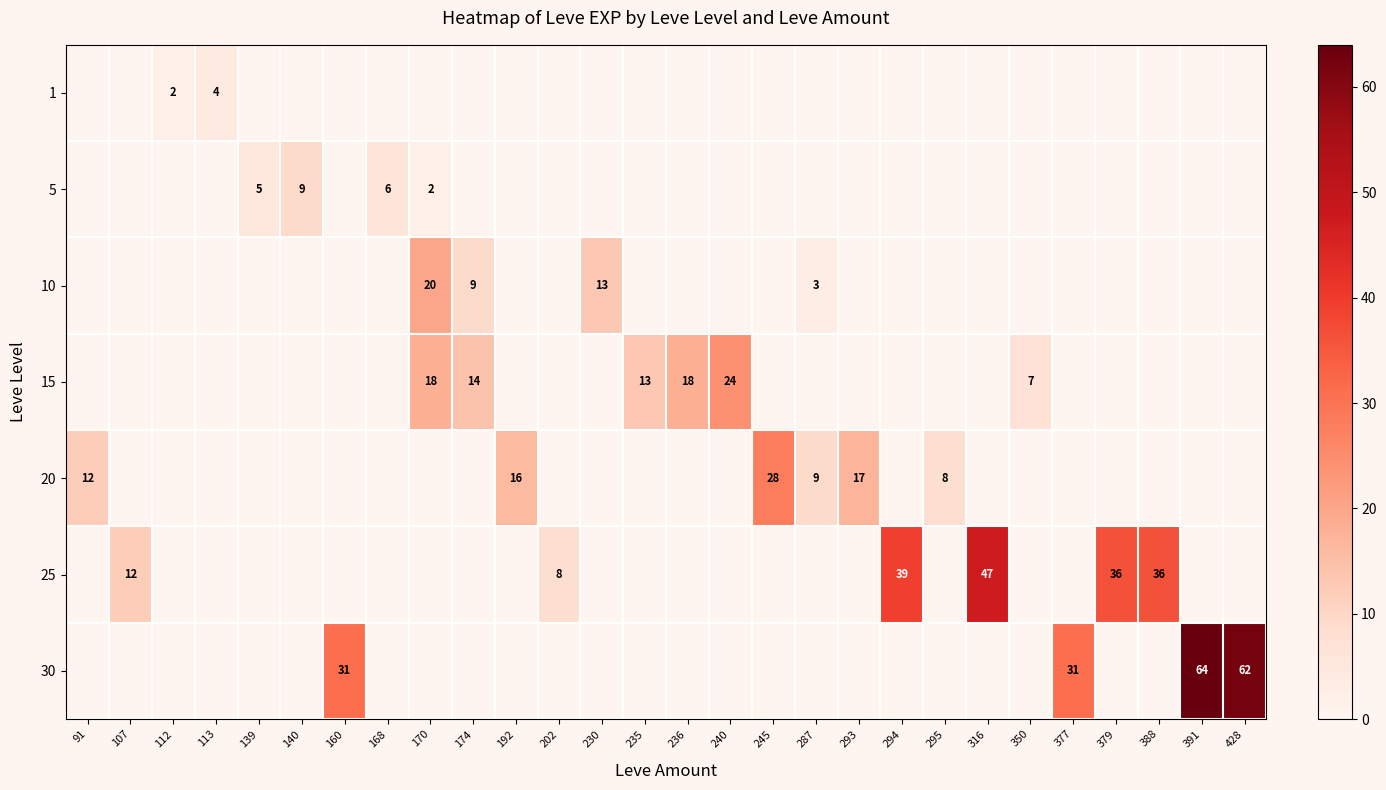

The value of 5 at 168 is 8. True or false?

False